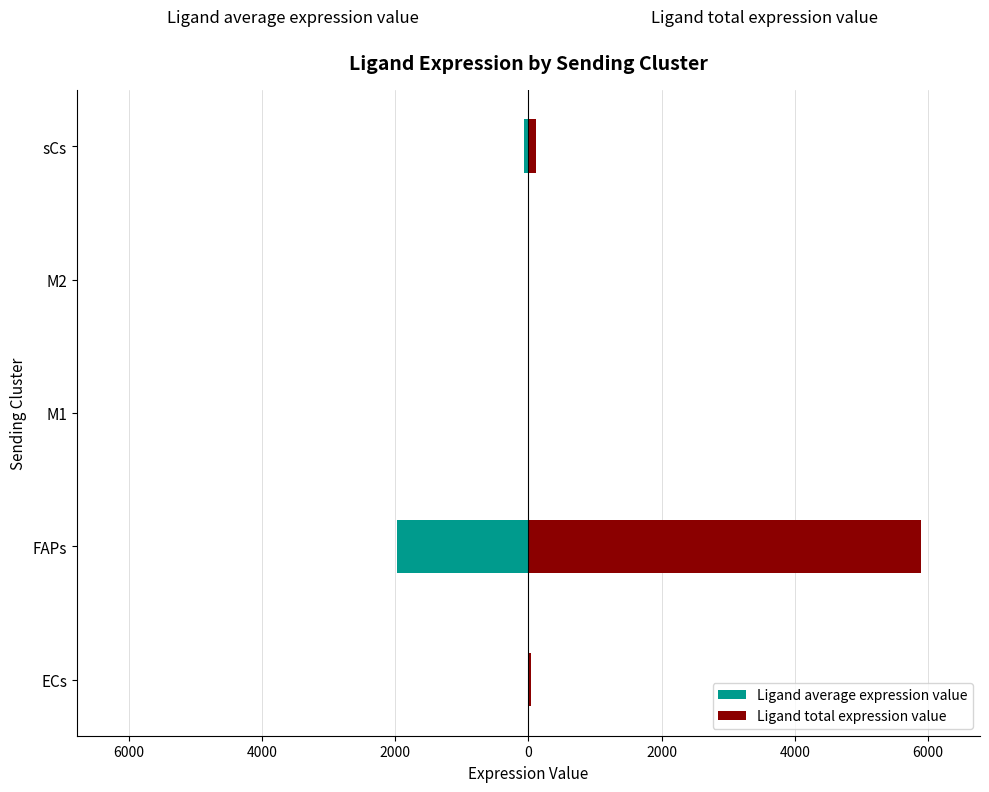

What is the value of the Ligand total expression value bar at the 3rd from the left?

3.5